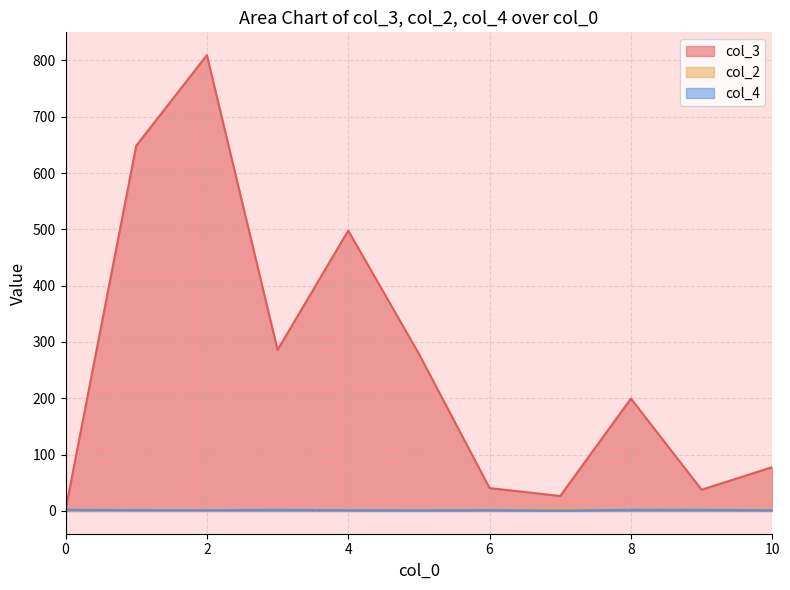

Which series has the largest total across all categories?

col_3